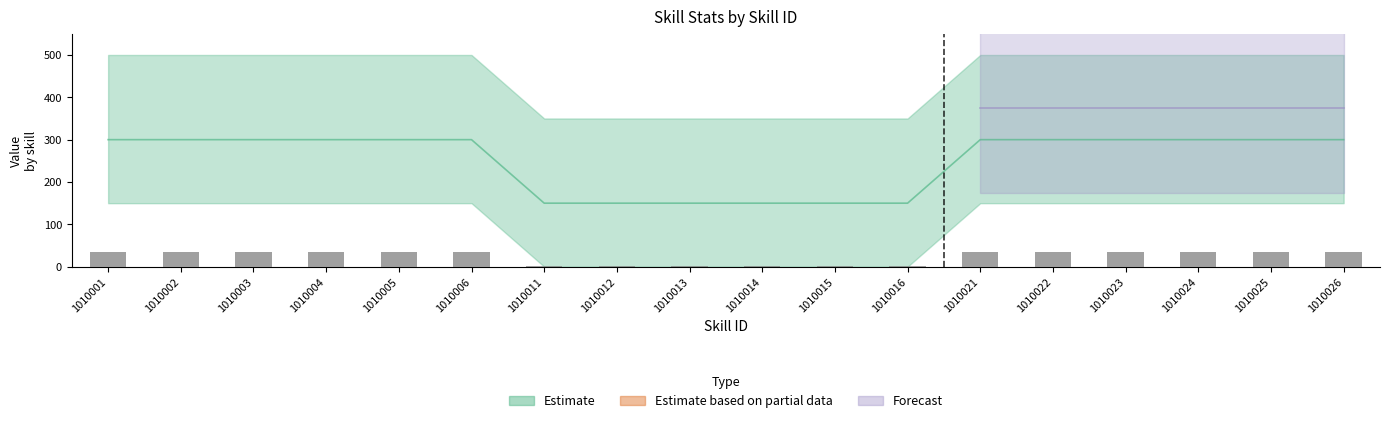

Reading right to left, extract all data points from this chart.

ActDamge: 300	300	300	300	300	300	150	150	150	150	150	150	300	300	300	300	300	300
DamgeValue: 35	35	35	35	35	35	1	1	1	1	1	1	35	35	35	35	35	35